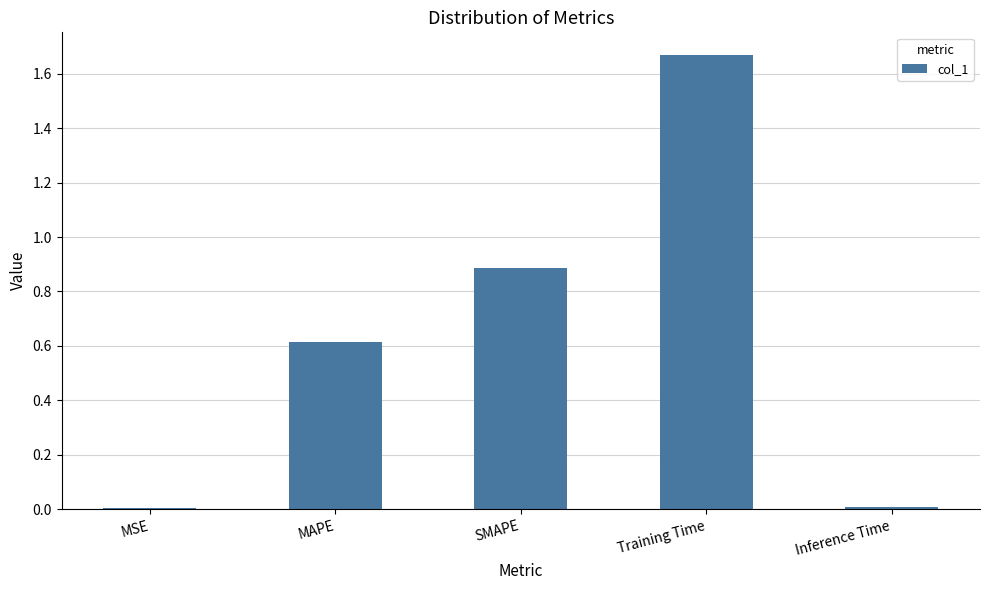

Is it true that the value at SMAPE is 0.9?

True